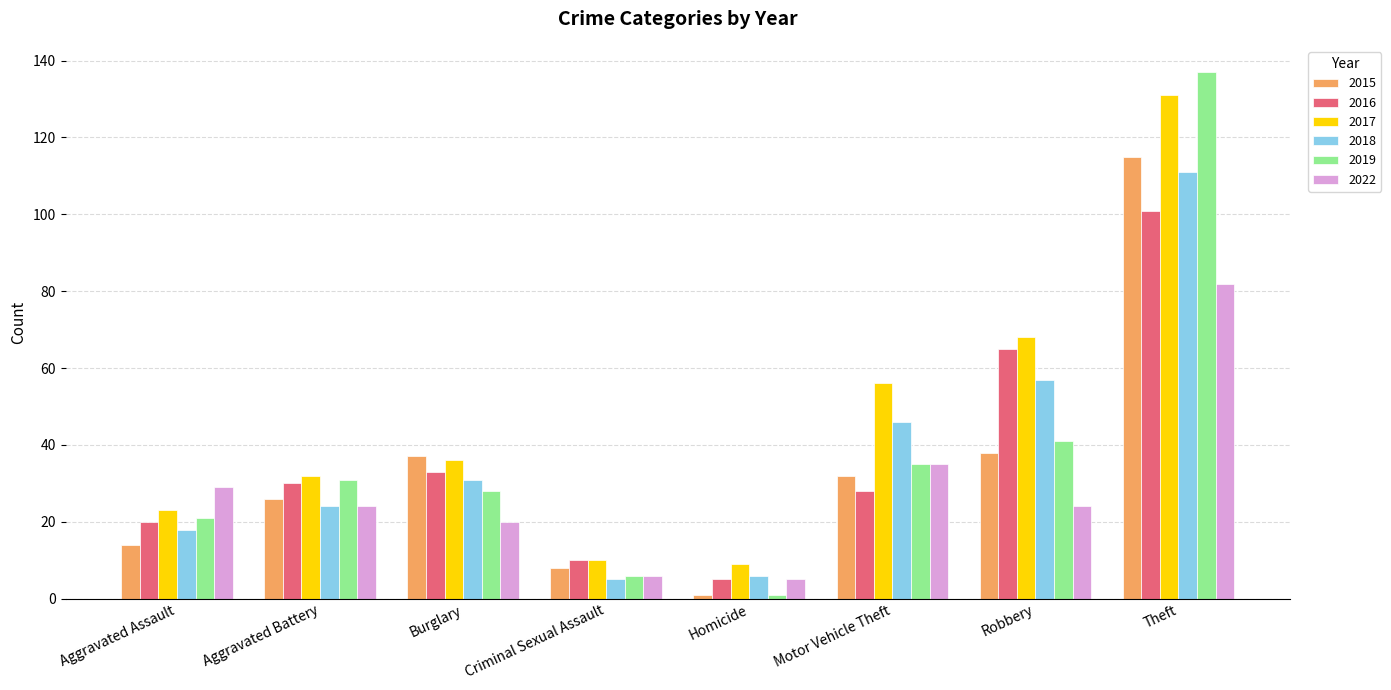

At which category is the sum across all series the highest?

Theft